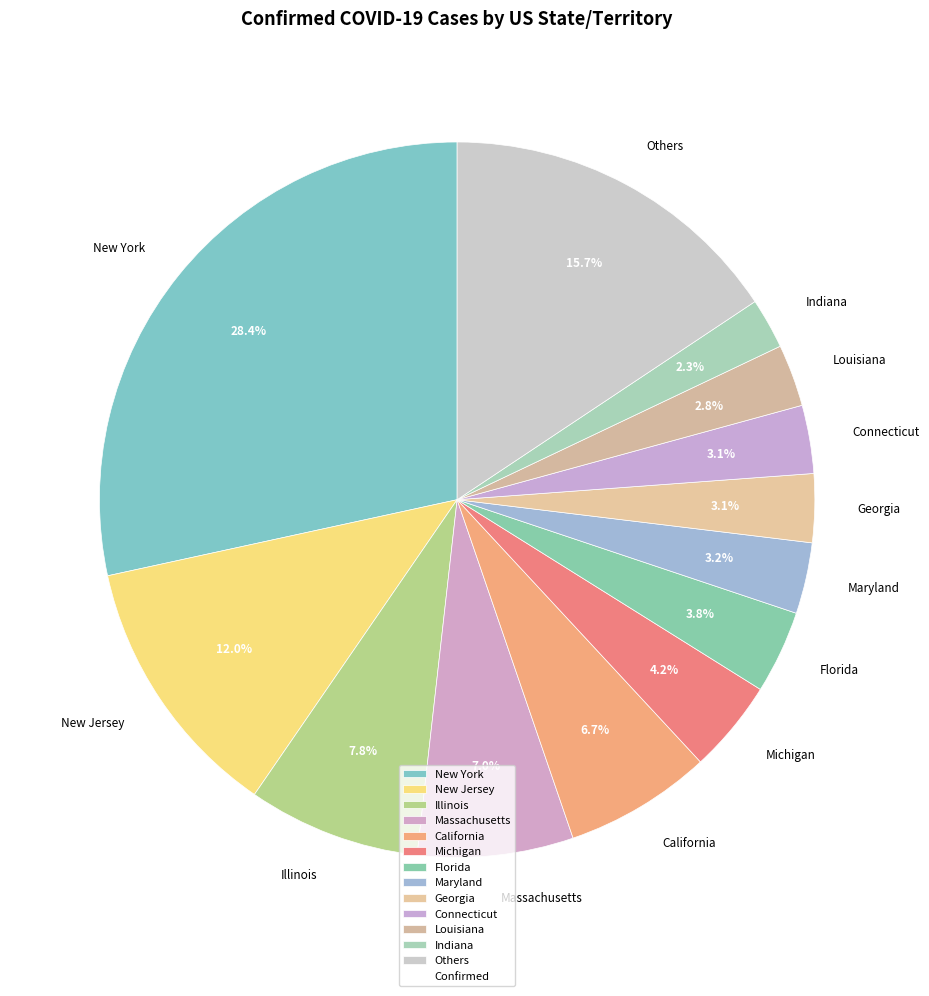

What percentage is the Maryland slice, to the nearest percent?

3%